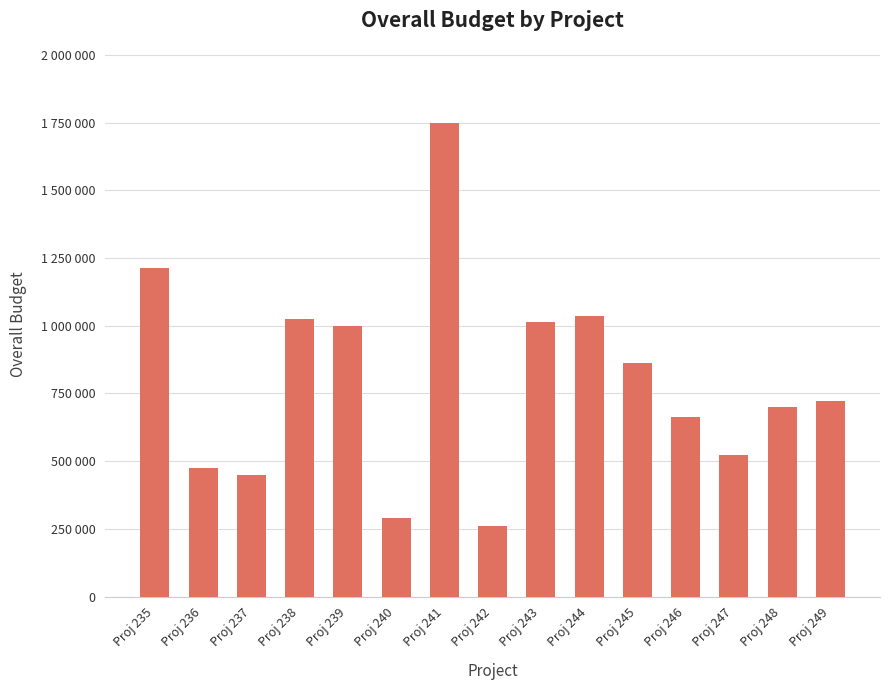

Are the bars horizontal?

No